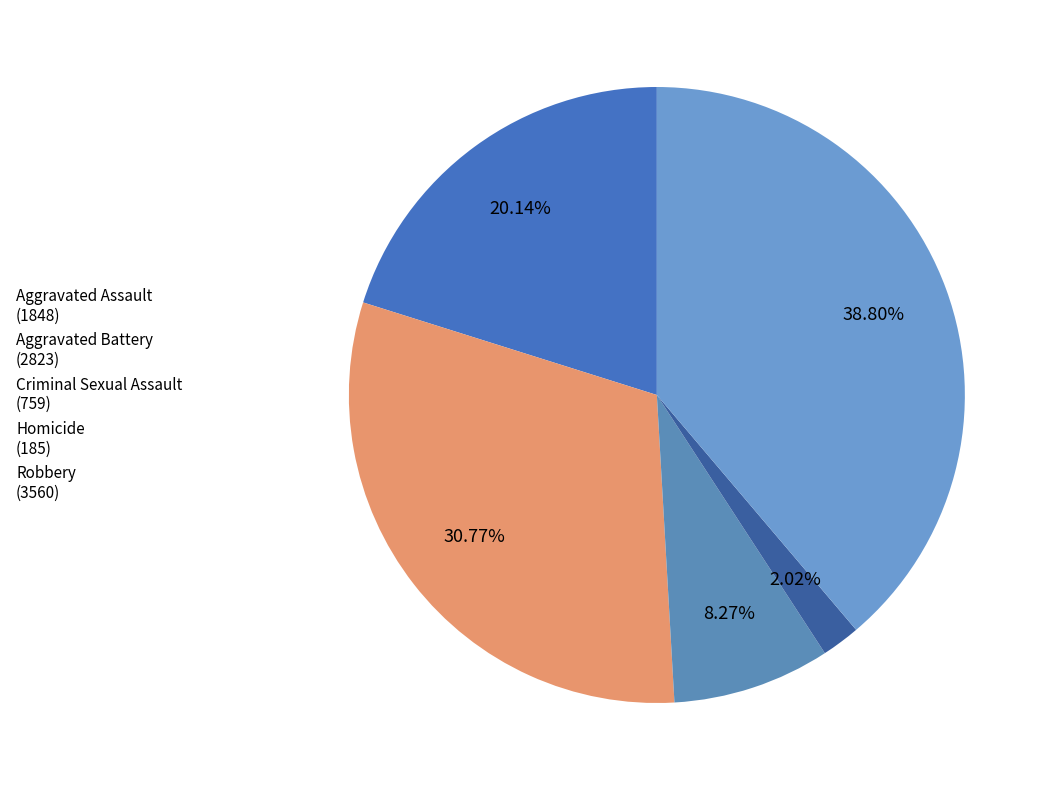

How much of the chart is everything except Criminal Sexual Assault?

91.7%